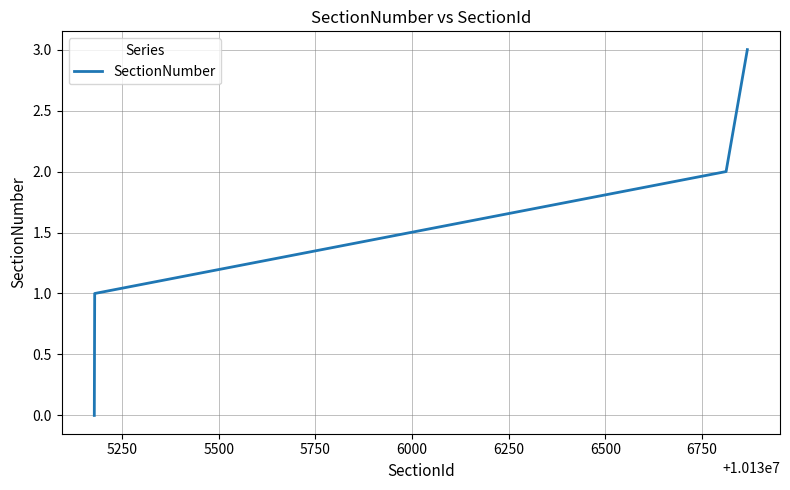

How many positive values are there?

3